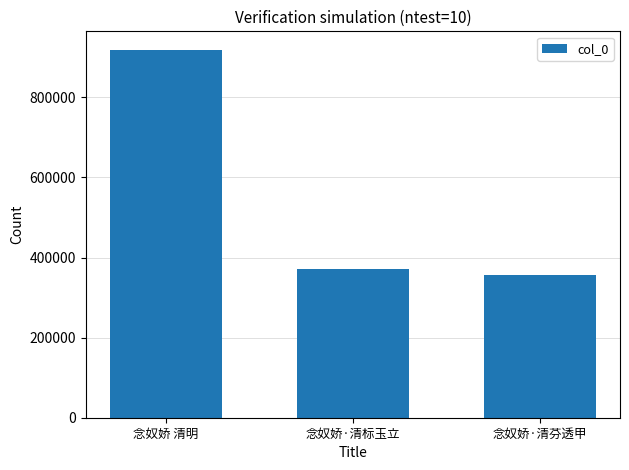

Are the bars grouped side by side (vs. stacked)?

No